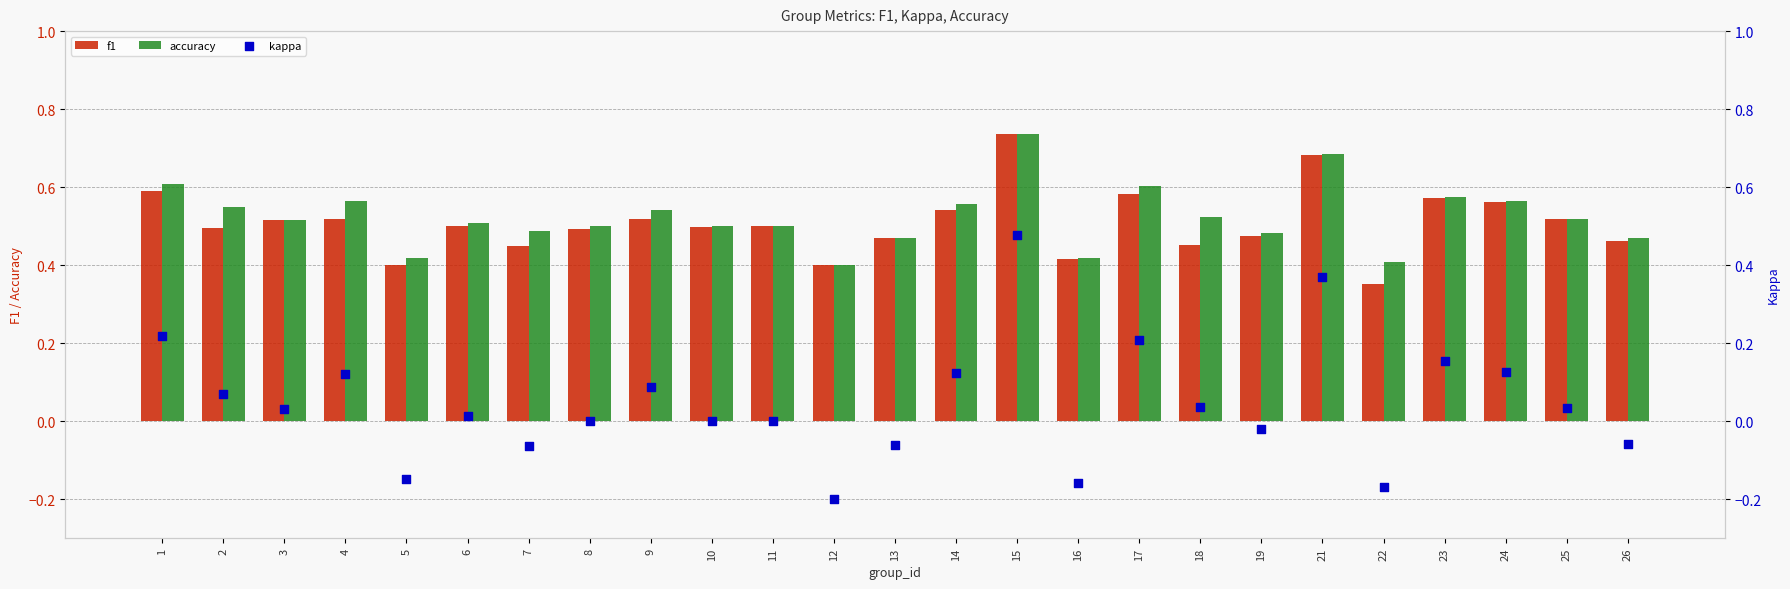

Which series contains the highest Y value?

accuracy